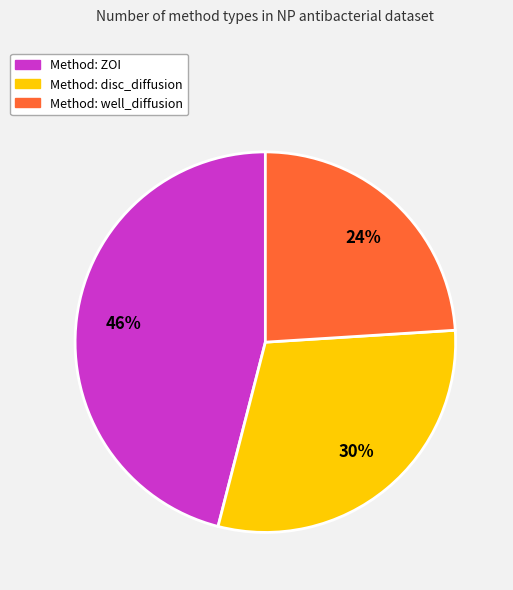

Is there a majority slice in this chart?

No